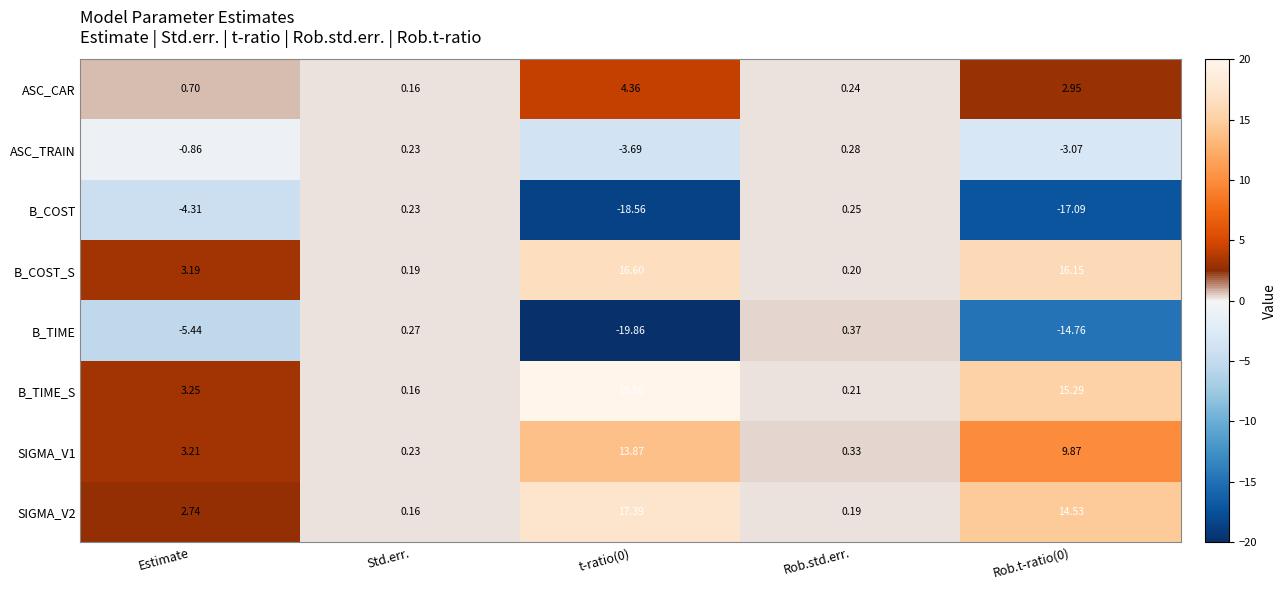

Which series has the largest range (max minus min)?

B_TIME